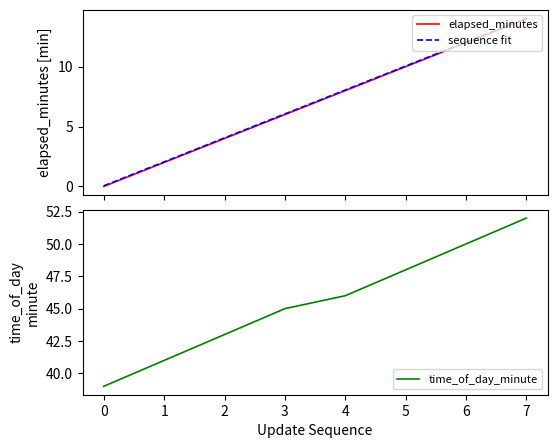

What value does the time_of_day_minute series have at 5?

48